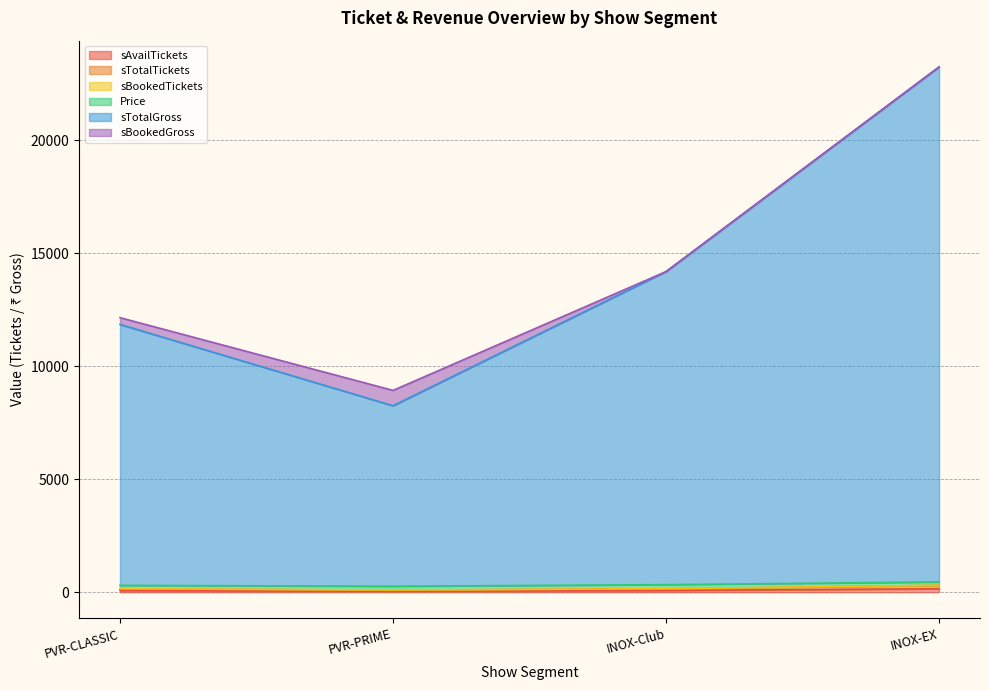

What is the difference between the maximum and second lowest values in the sTotalGross series?

11400